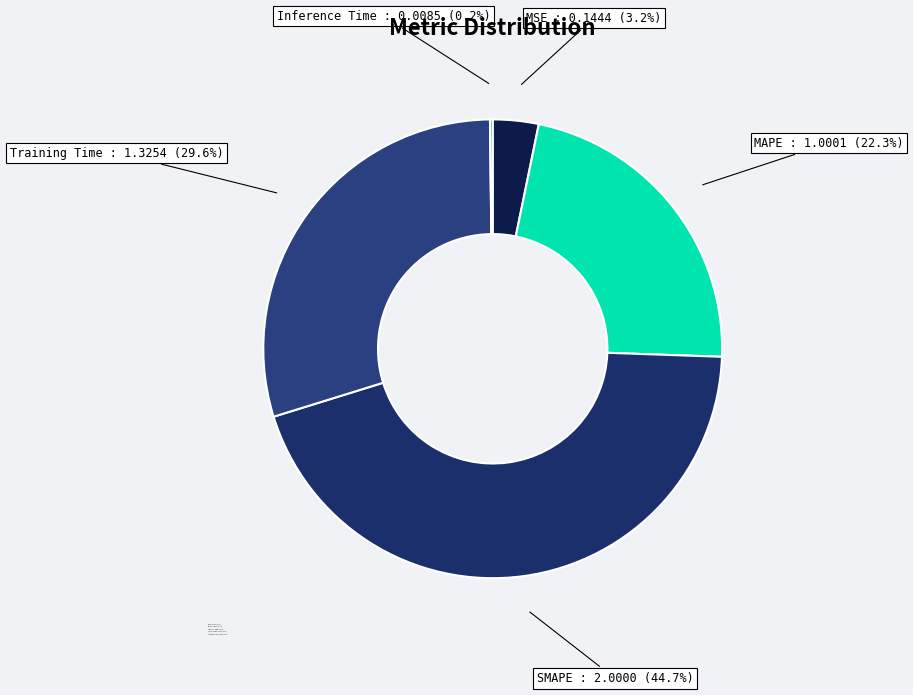

Is Training Time the majority of the pie?

No